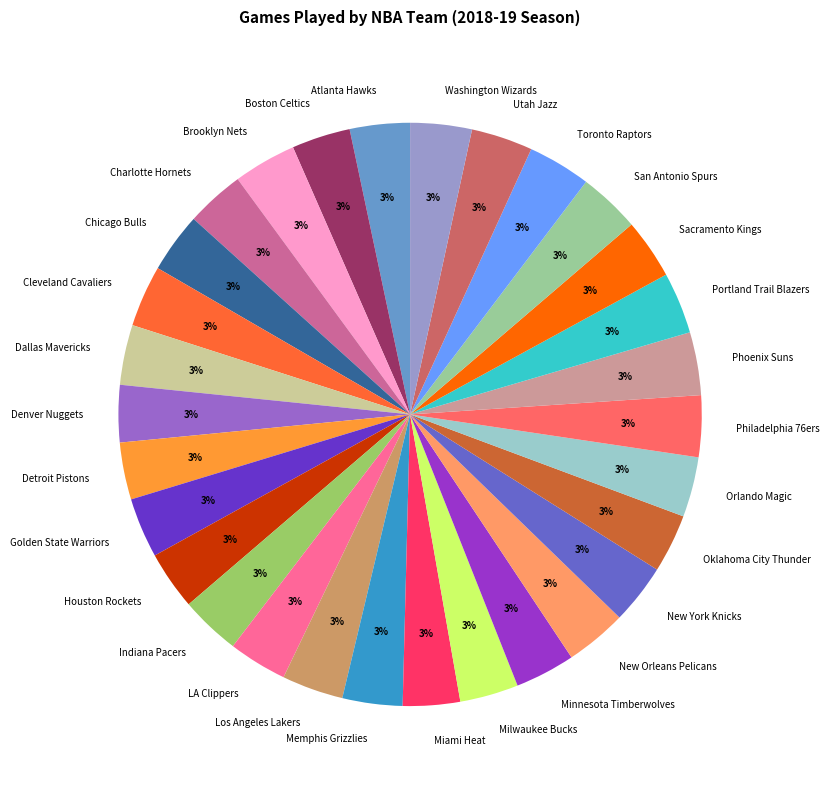

What percentage is the Utah Jazz slice, to the nearest percent?

3%